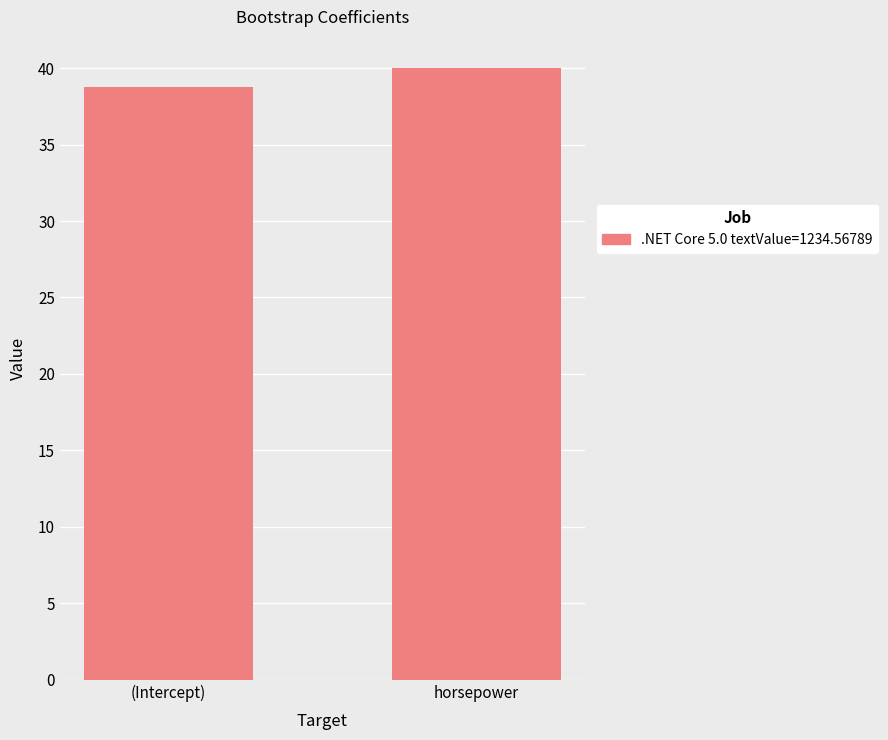

What position from the right is (Intercept)?

2